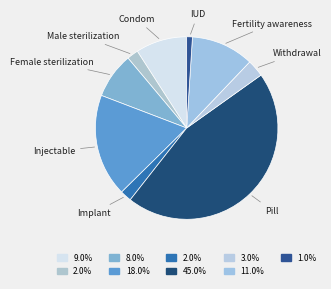

Does Withdrawal represent more than half of the total?

No